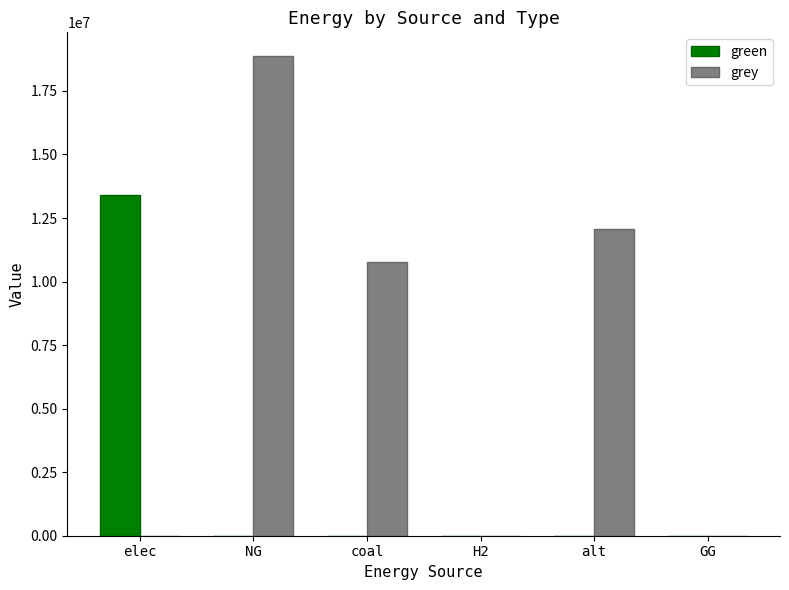

What are all the series names shown in the legend?

green, grey